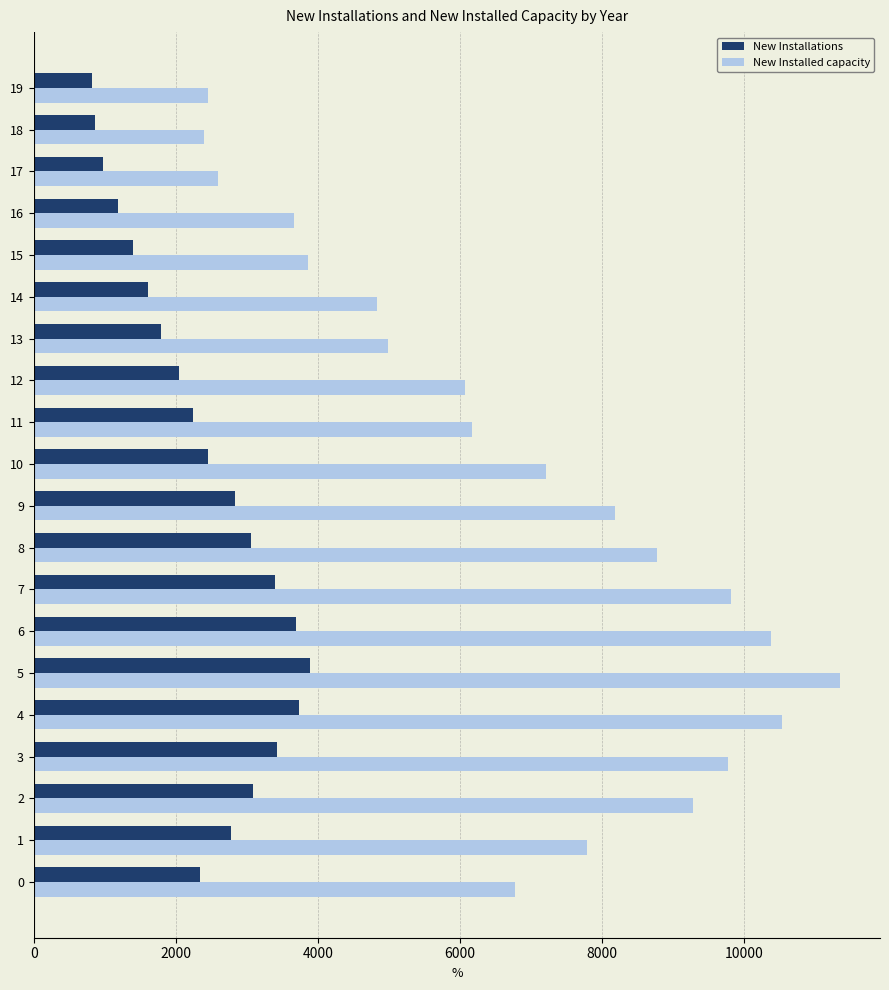

What is the smallest value displayed?

821